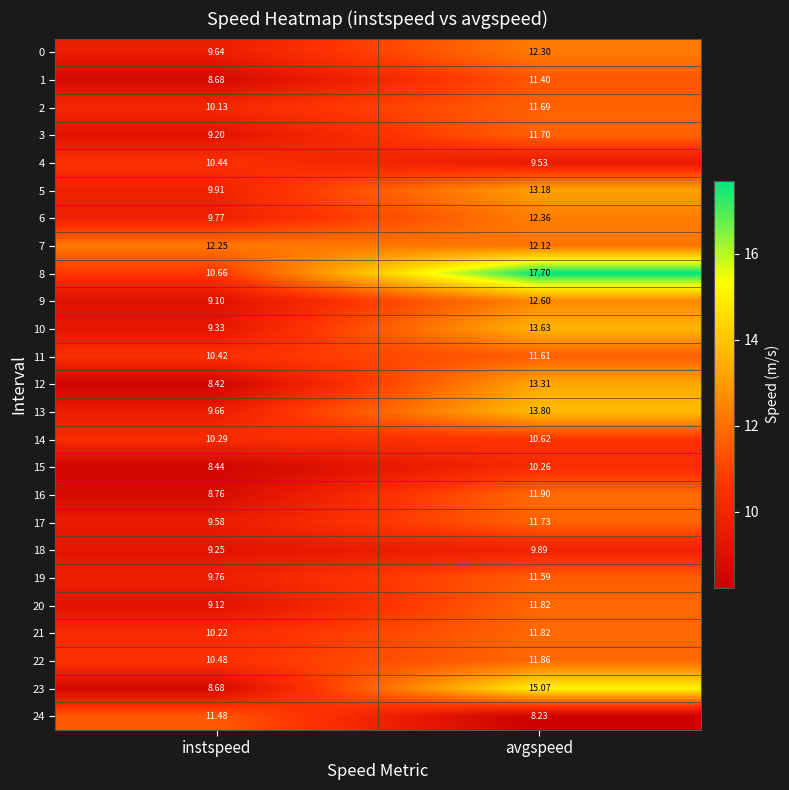

List the labels in order of 5 value, largest first.

avgspeed, instspeed